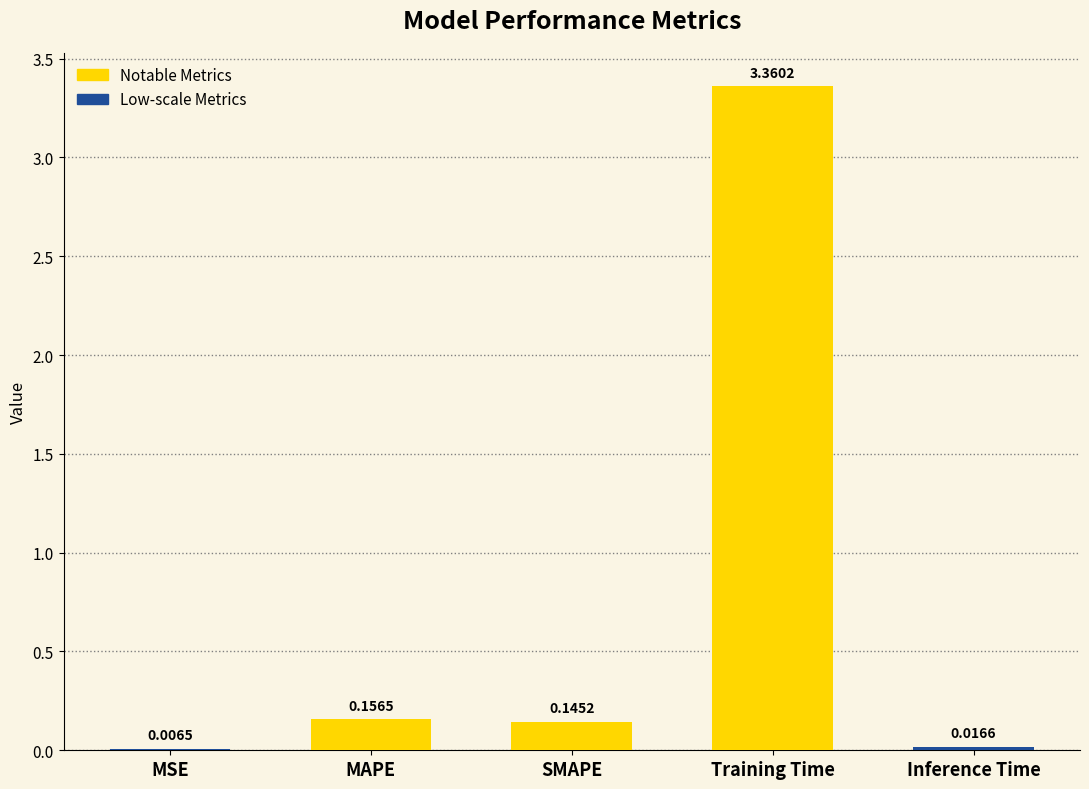

Which has a higher value, Training Time or SMAPE?

Training Time